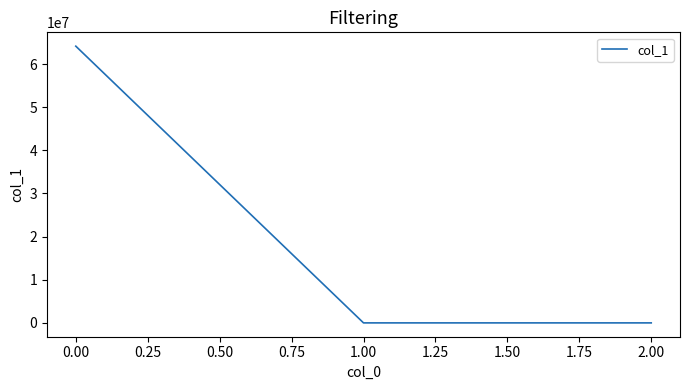

What is the maximum value shown in the chart?

64156415.7